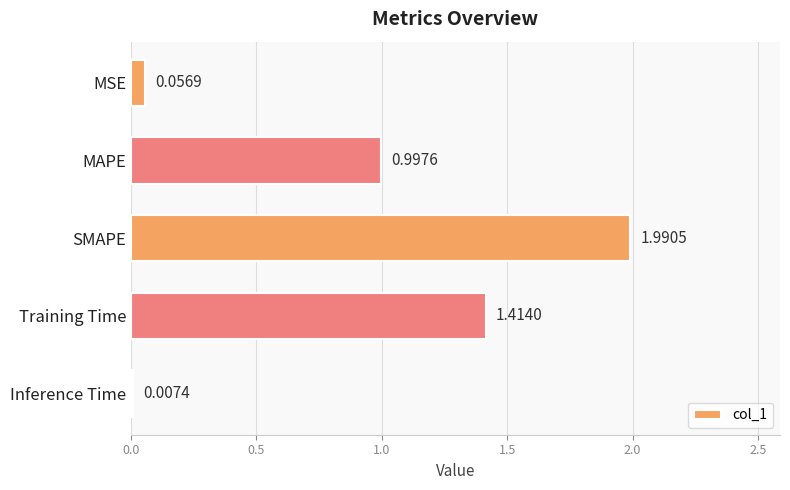

What is the sum of the values at MAPE and Training Time?

2.4